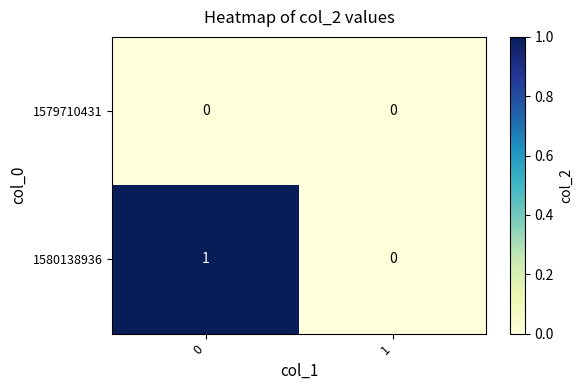

Which series has the largest total across all categories?

1580138936